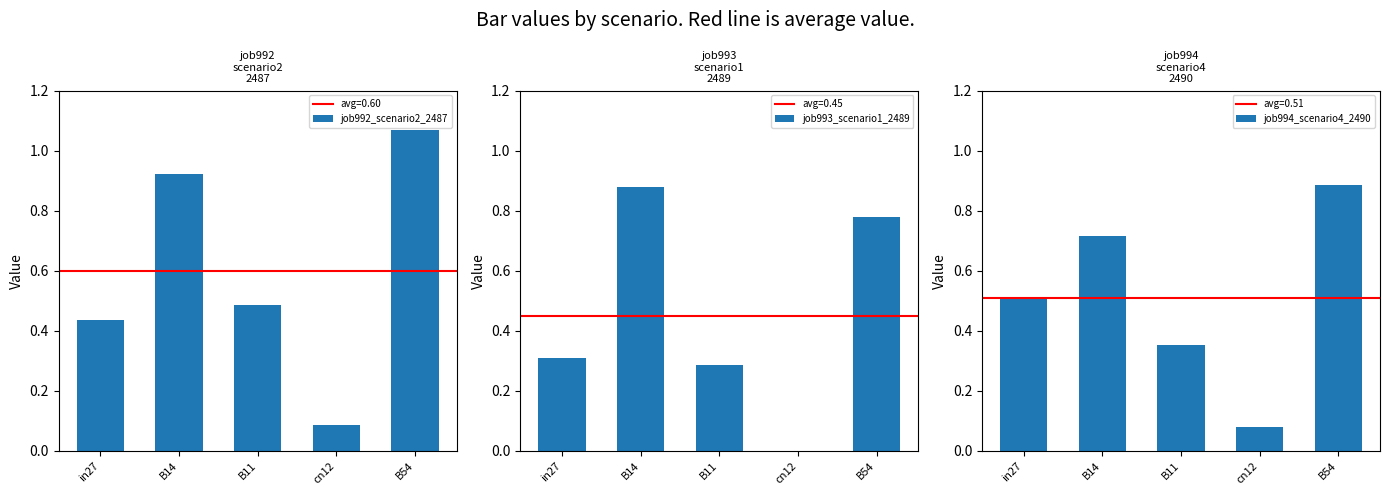

Is the value of job992_scenario2_2487 at cn12 greater than the value of job994_scenario4_2490 at cn12?

Yes